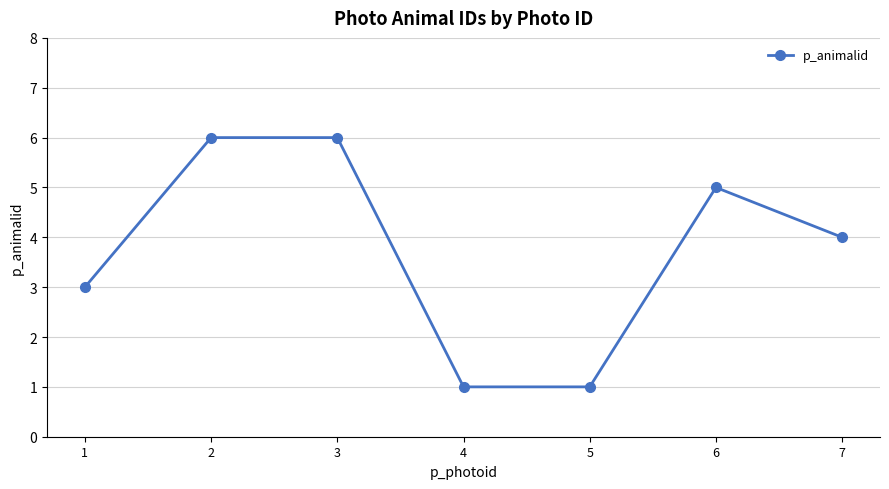

Does the chart display data point markers on the line(s)?

Yes